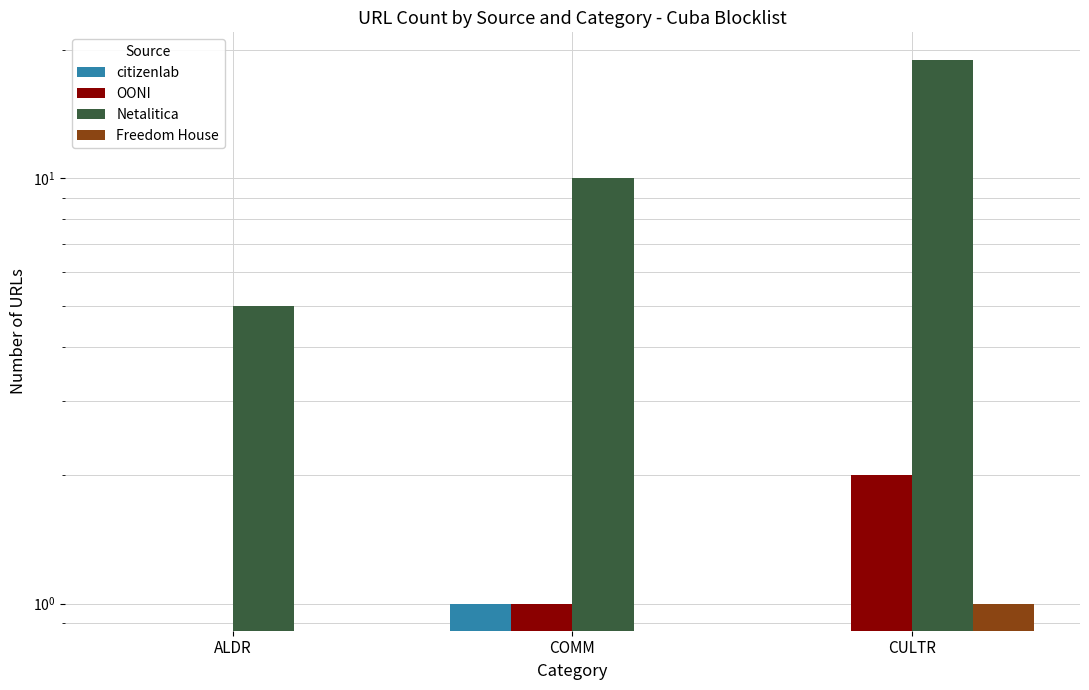

How many series are shown in this chart?

4